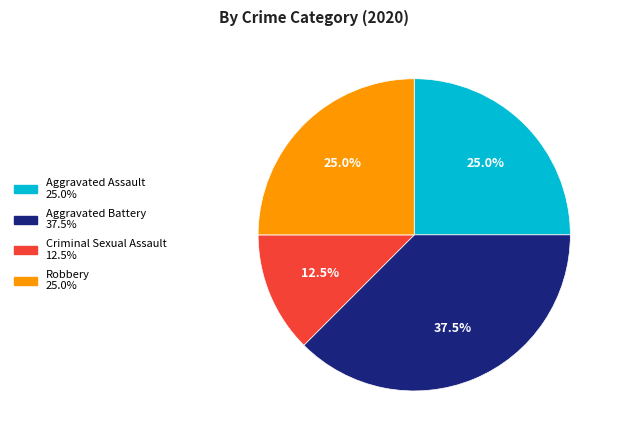

Does any single category account for the majority?

No